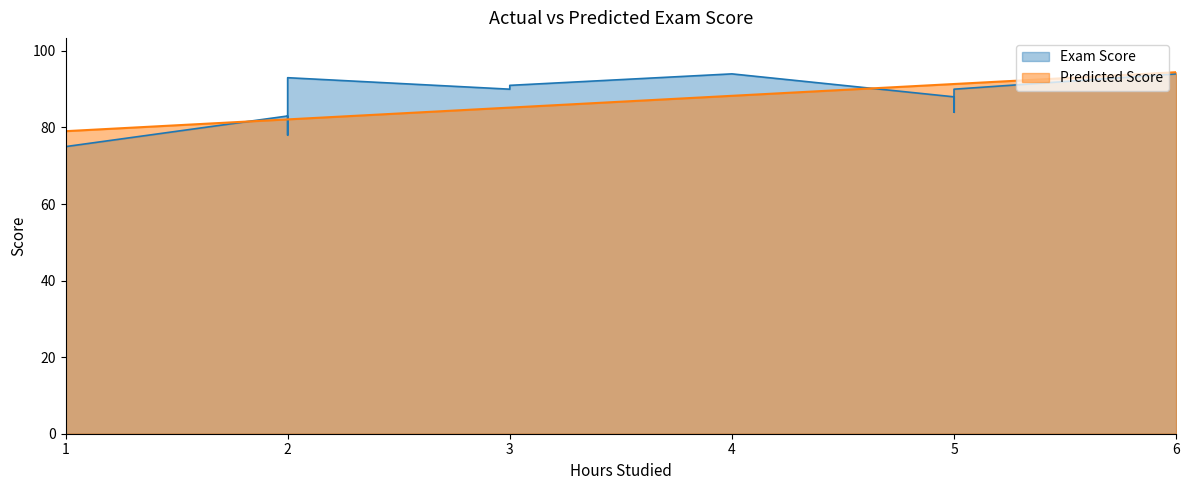

Which has a higher value, 5 or 2?

5